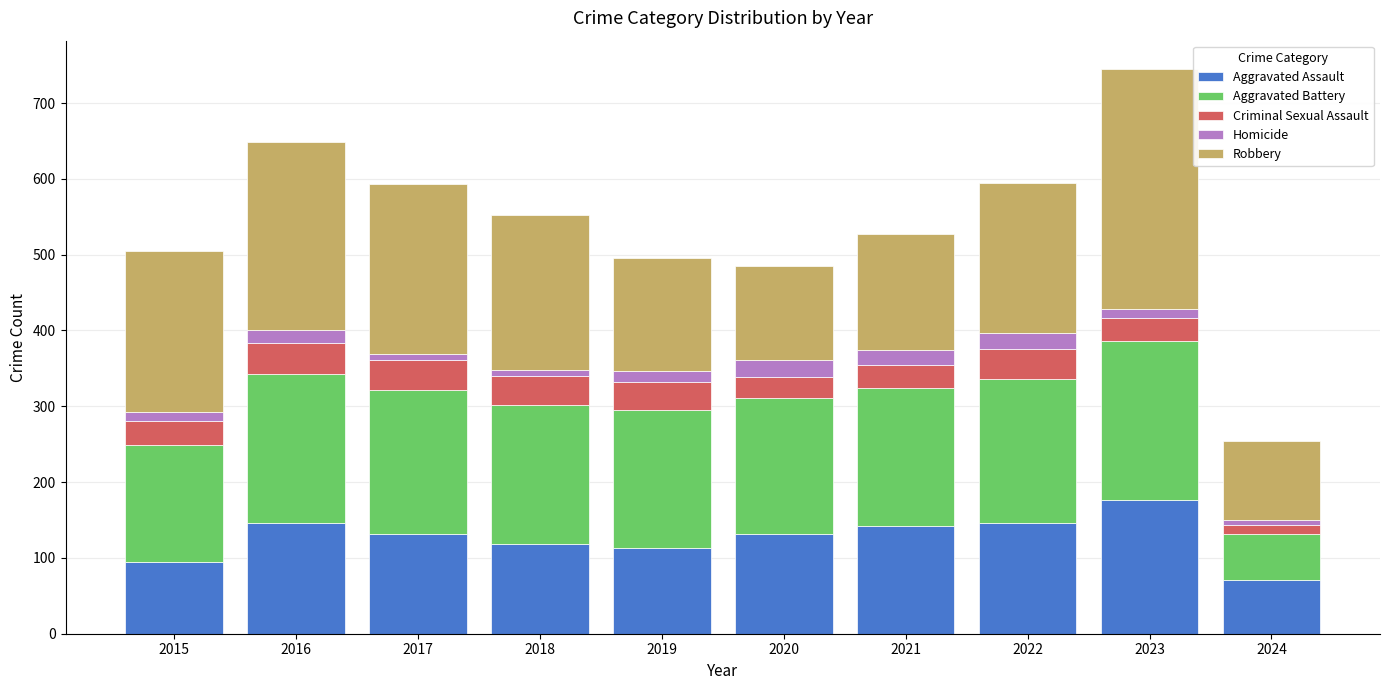

How many data points does each series have?

10